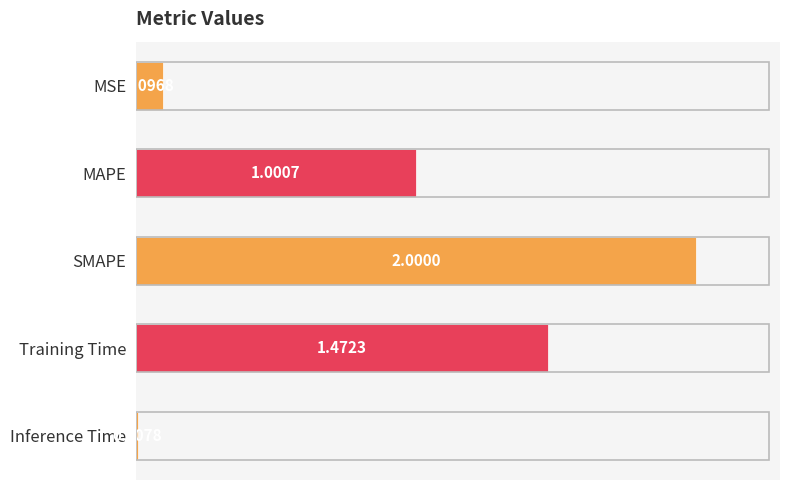

Between Training Time and Inference Time, which is larger?

Training Time